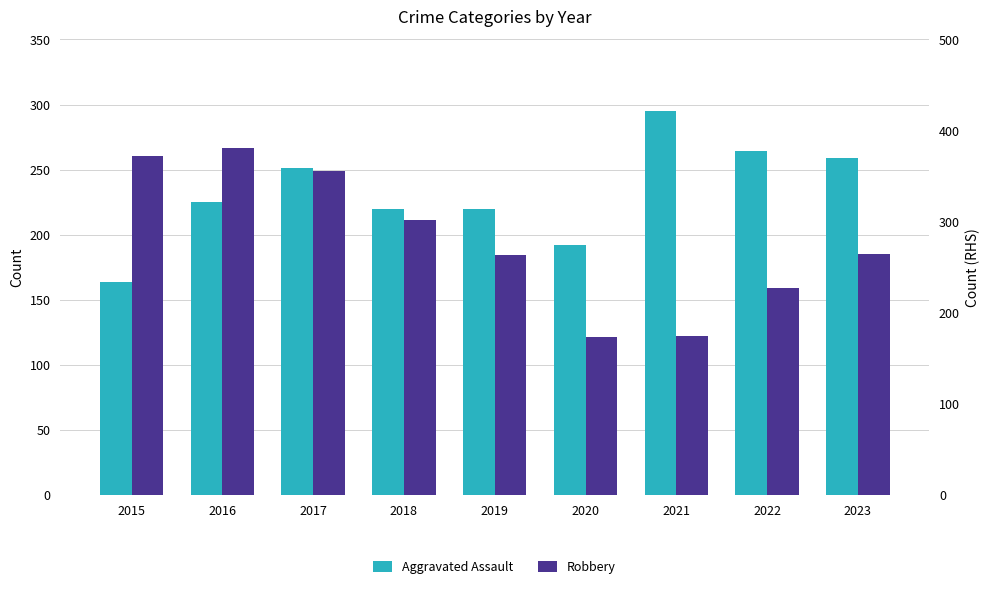

Which series has the largest total across all categories?

Robbery